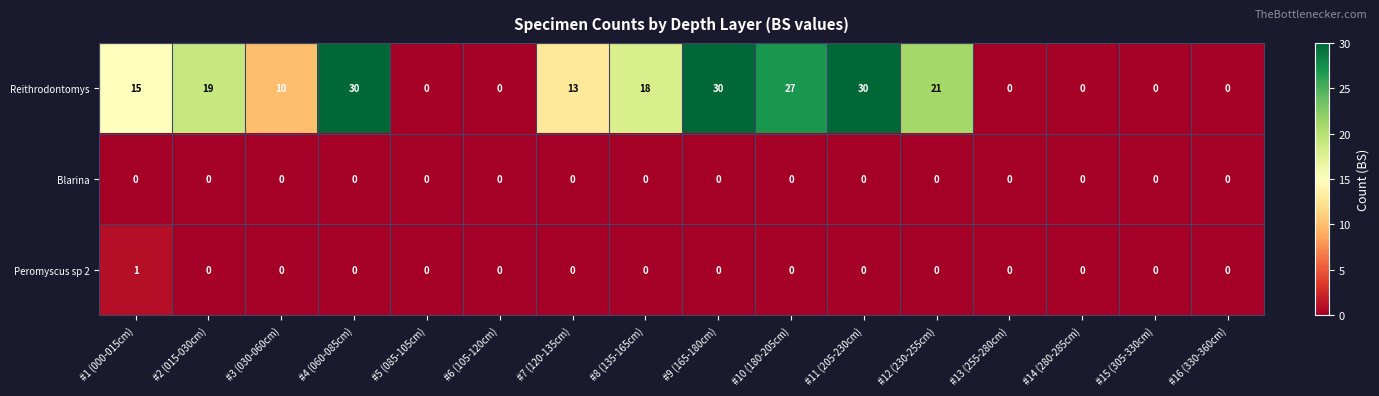

The Reithrodontomys series shows 5 at #12 (230-255cm). True or false?

False